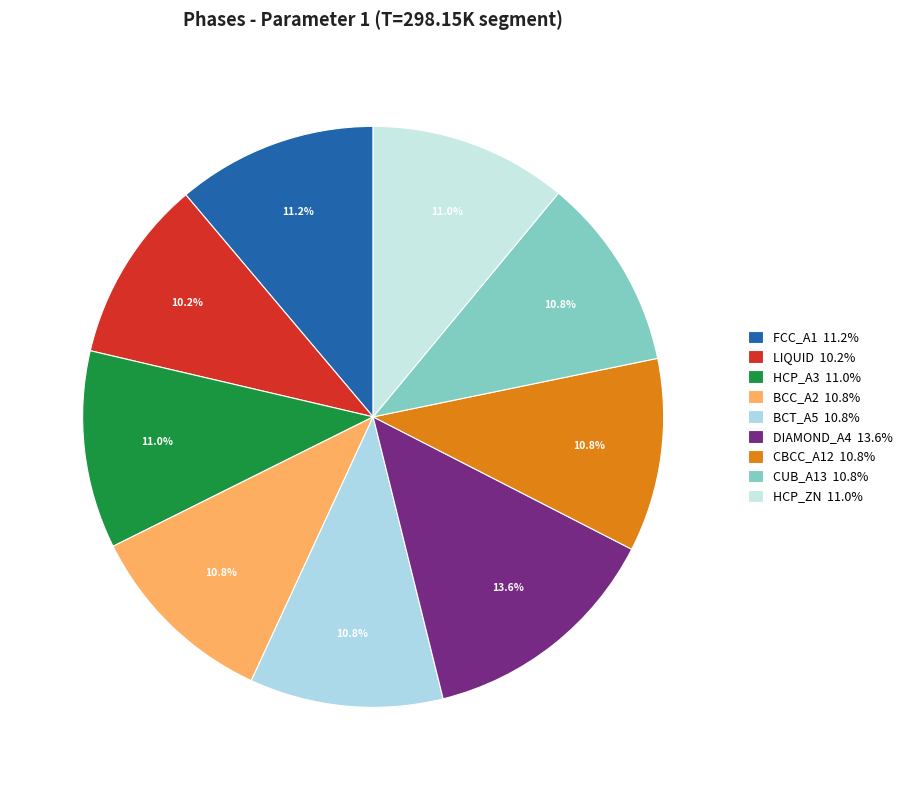

What percentage do CBCC_A12 and FCC_A1 together represent?

21.9%